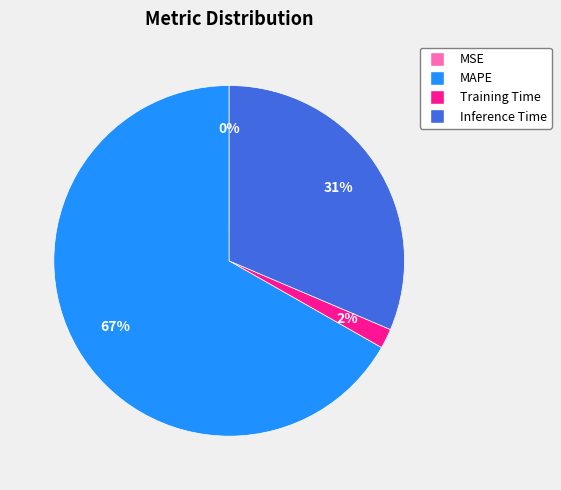

To the nearest percent, what is the difference between the largest and smallest slice percentages?

67%